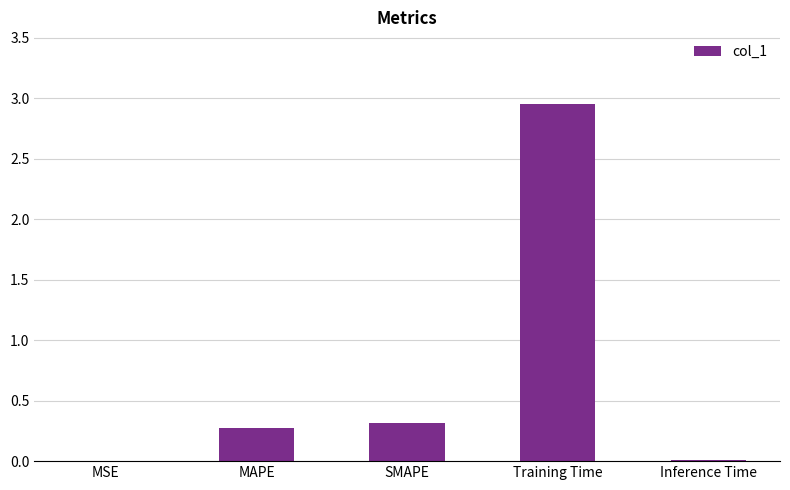

Is it true that the value at Training Time is 4.3?

False